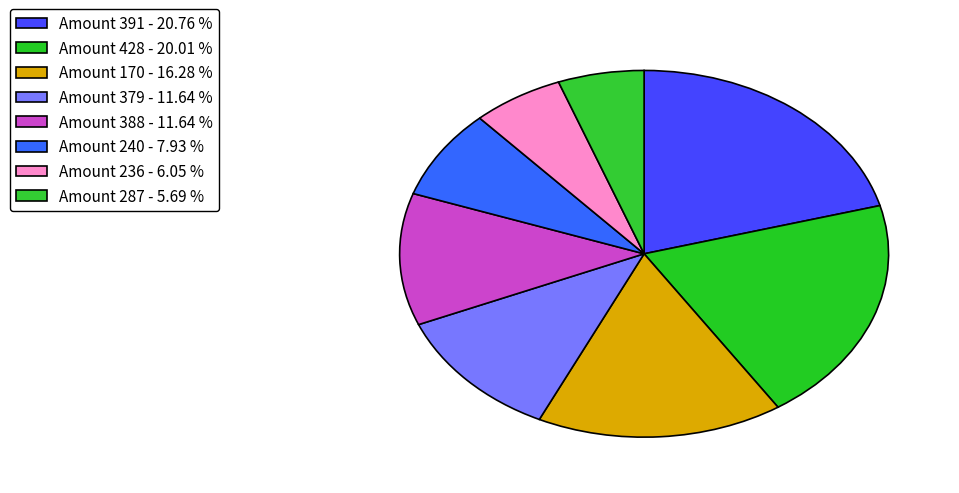

Count the number of slices in the pie.

8